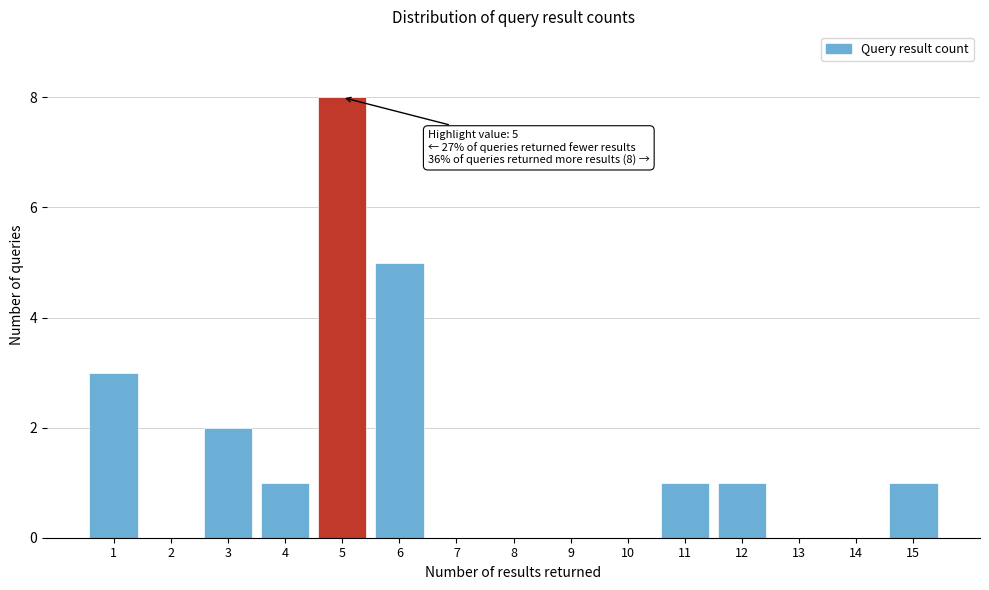

Reading left to right, extract all data points from this chart.

1=3	2=0	3=2	4=1	5=8	6=5	7=0	8=0	9=0	10=0	11=1	12=1	13=0	14=0	15=1